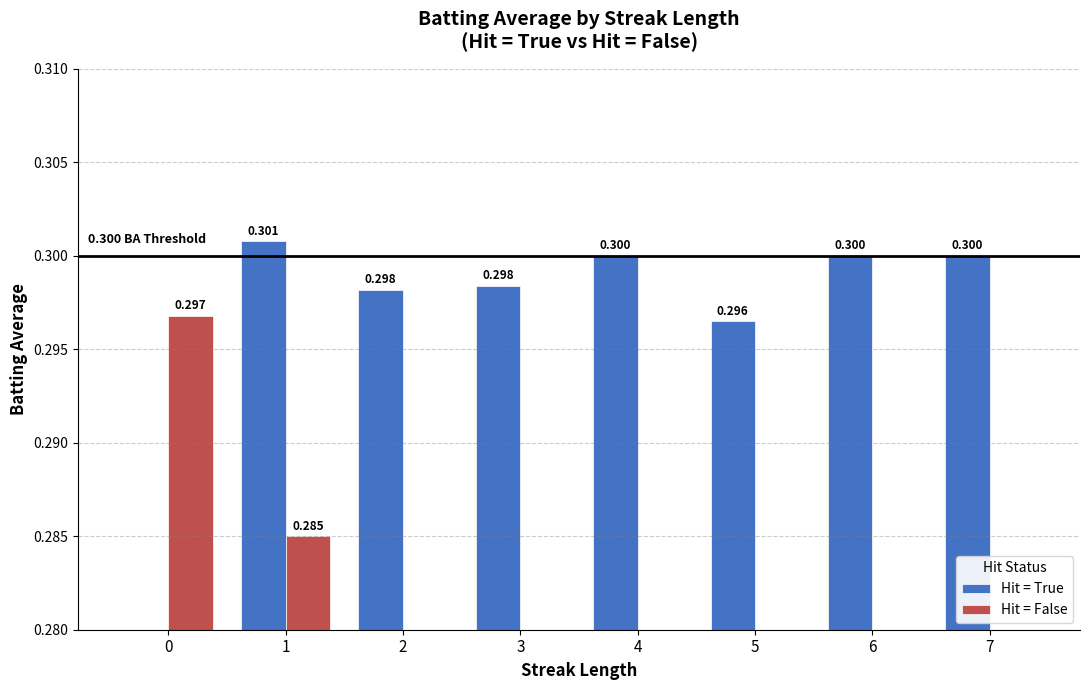

At which category is the sum across all series the highest?

1